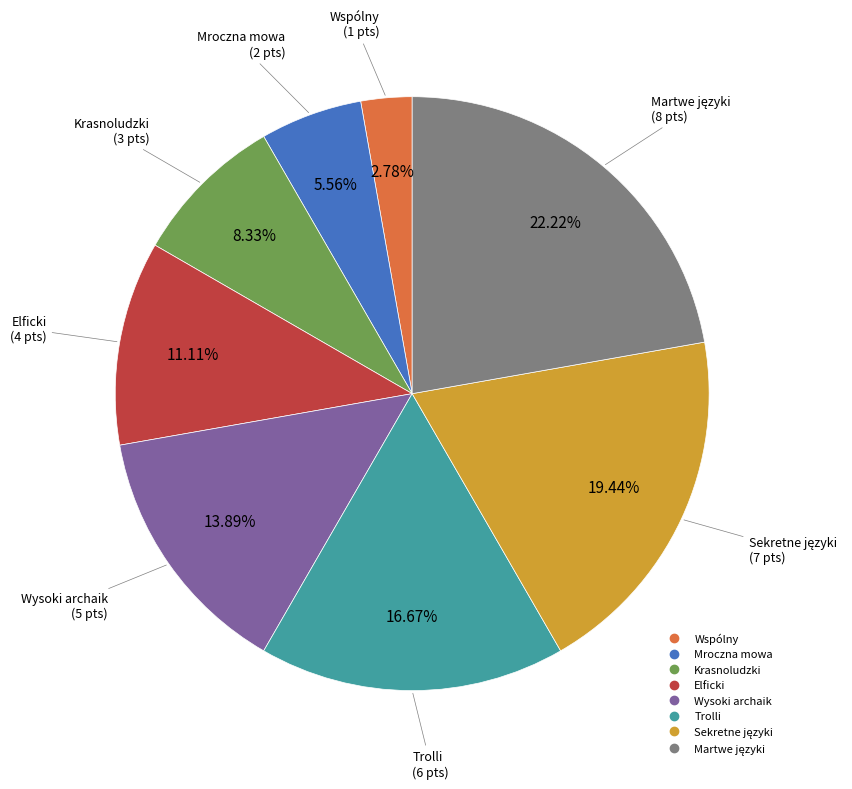

To the nearest percent, what is the difference between the Trolli and Elficki slice percentages?

6%